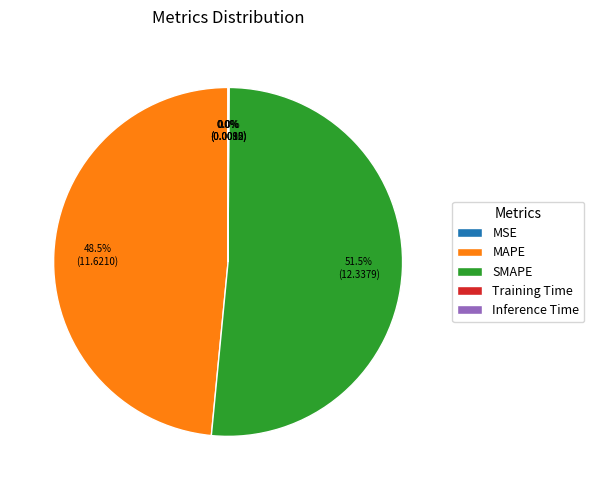

Which category accounts for the majority?

SMAPE